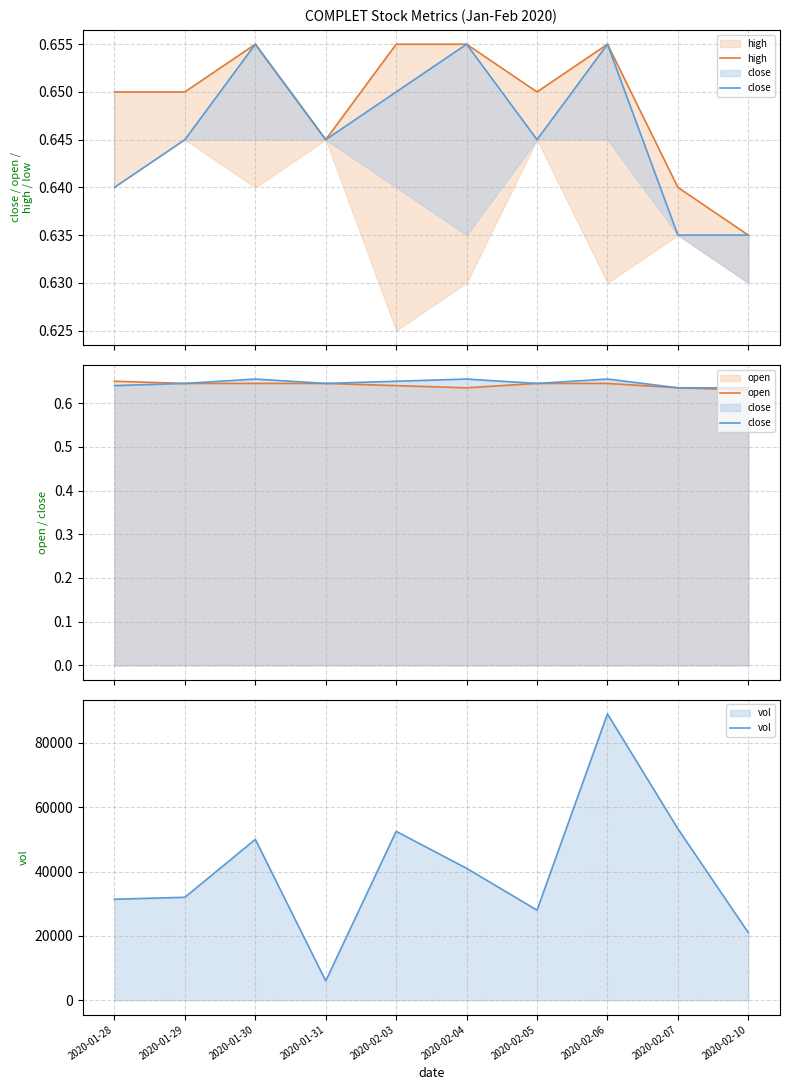

List the labels in order of close value, smallest first.

2020-02-07, 2020-02-10, 2020-01-28, 2020-01-29, 2020-01-31, 2020-02-05, 2020-02-03, 2020-01-30, 2020-02-04, 2020-02-06